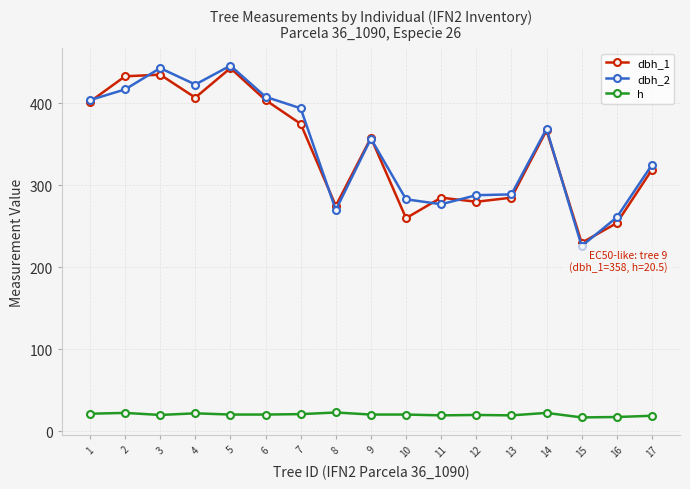

What is the greatest value displayed?

446.0